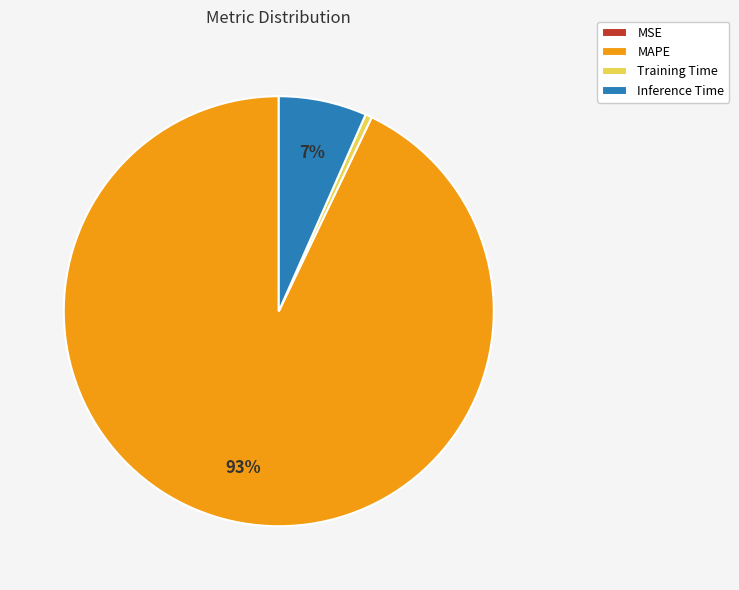

True or false: MAPE accounts for 80% of the total.

False